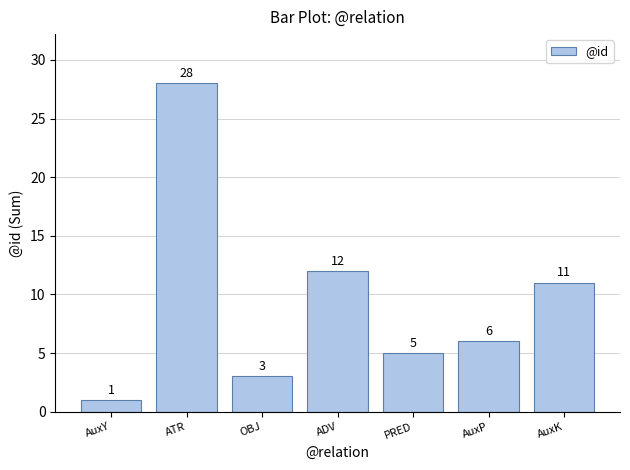

Read the value at ATR, to the nearest 10.

30